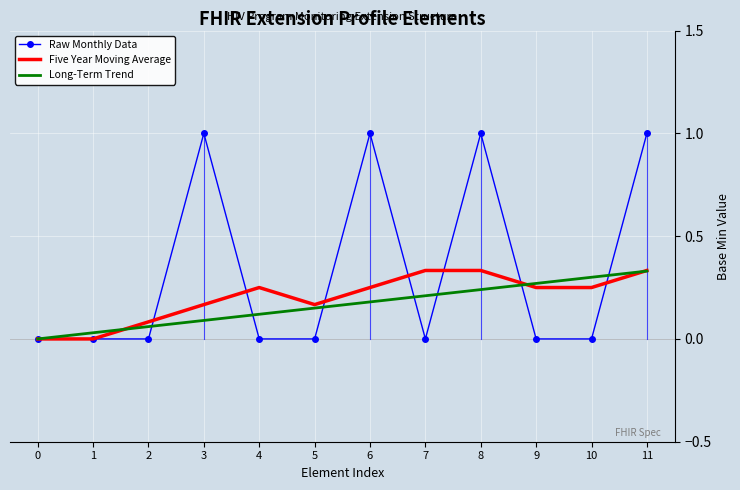

The value of Raw Monthly Data at 4 is 0.5. True or false?

False